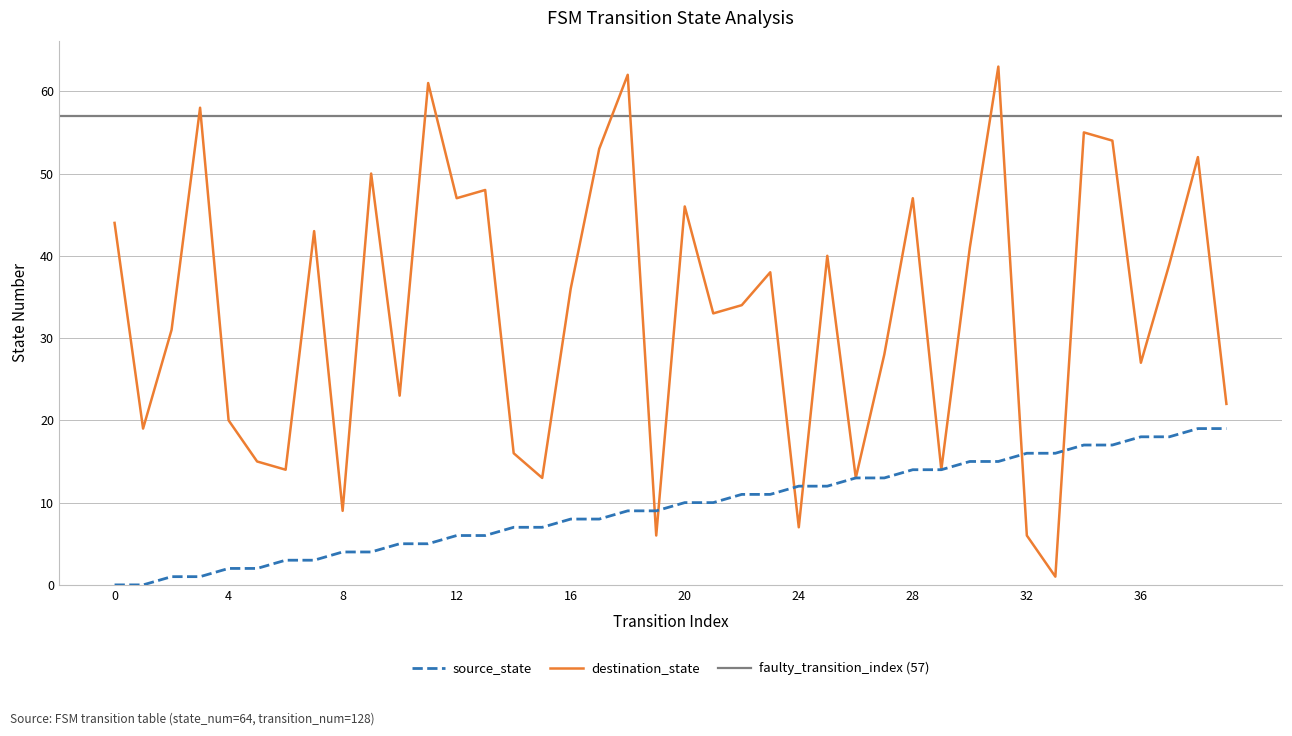

What is the sum of all source_state values?

380